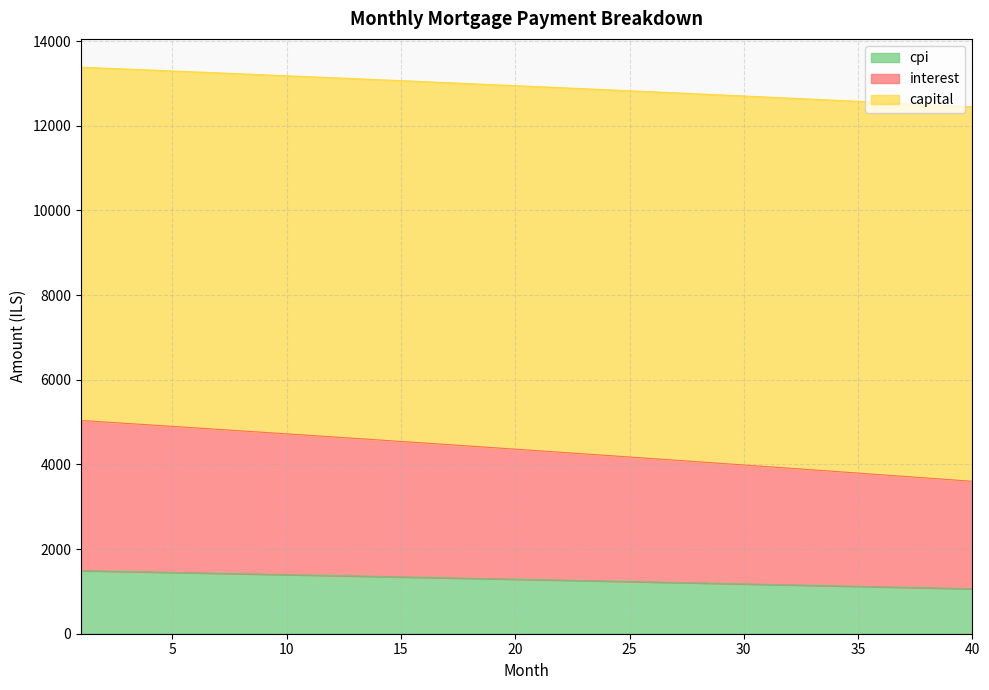

True or false: capital and cpi intersect in this chart.

False